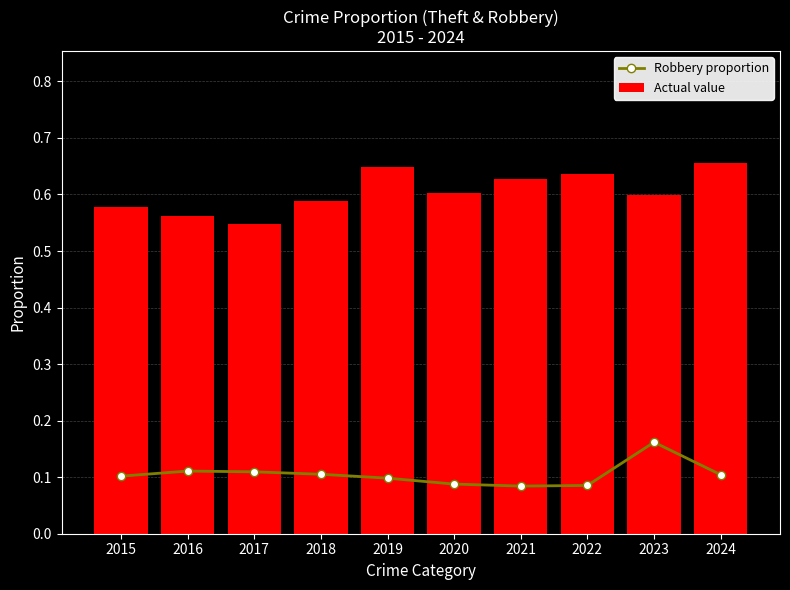

Is the value of Actual value at 2024 greater than the value of Robbery proportion at 2019?

Yes